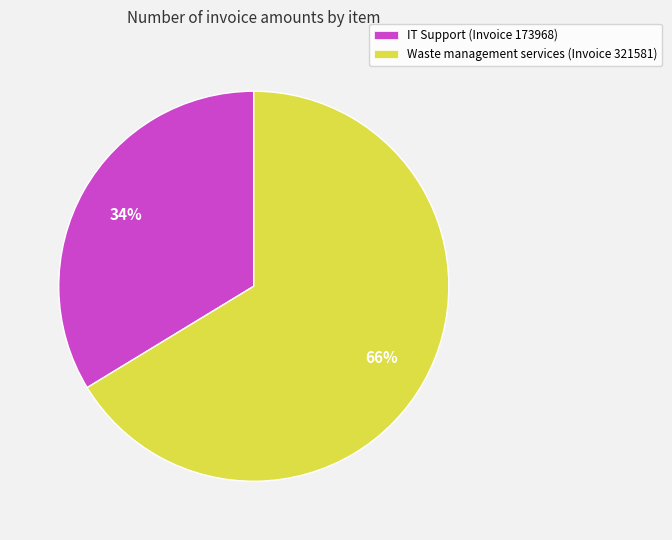

To the nearest percent, what portion does Waste management services (Invoice 321581) represent?

66%